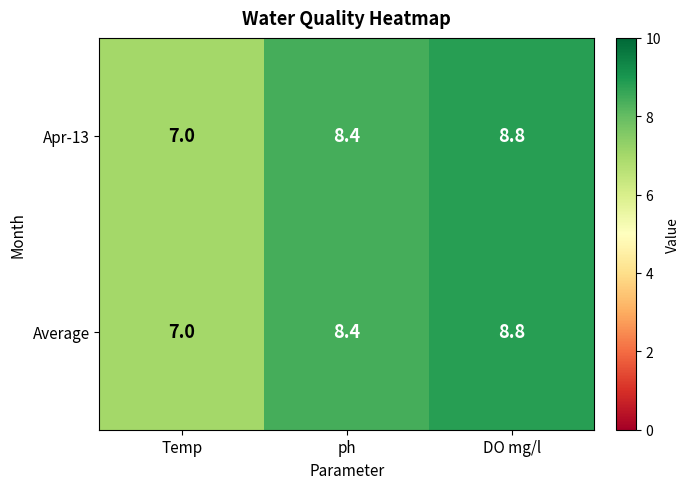

Which label corresponds to the largest value in the chart?

DO mg/l